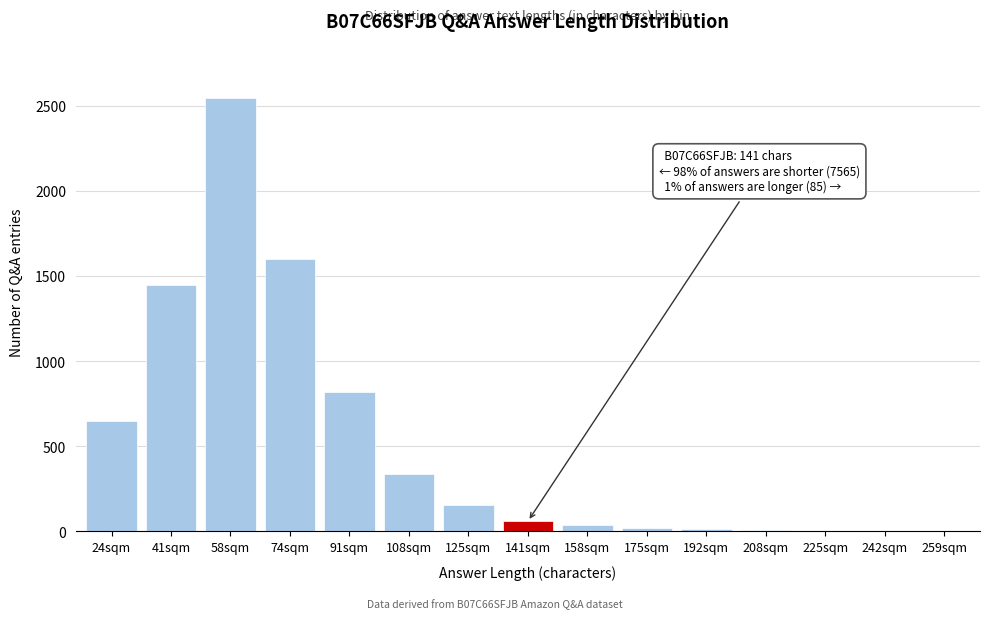

What is the ratio of the value at 58sqm to the value at 141sqm?

42.5